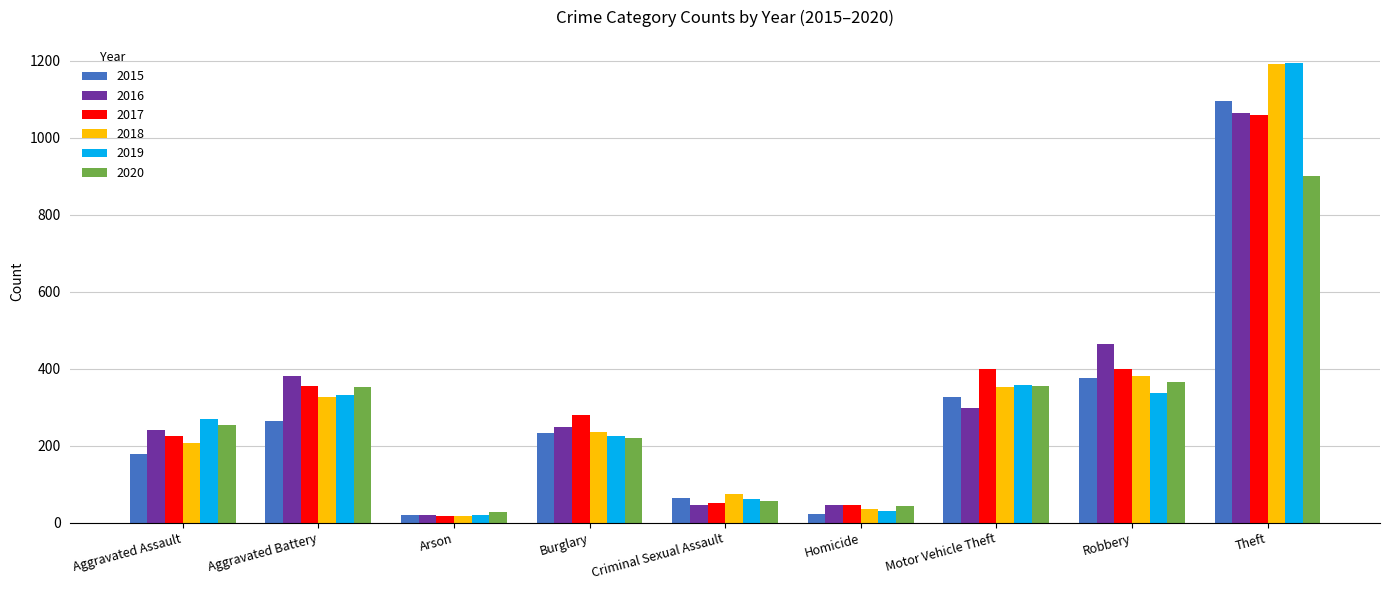

What is the average value of the 2018 series?

314